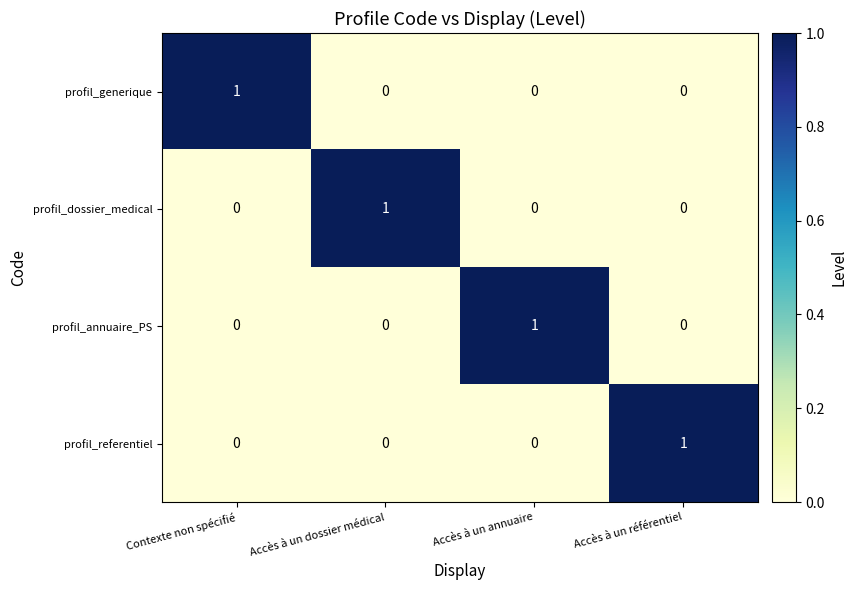

True or false: profil_dossier_medical has a value of 1 at Accès à un dossier médical.

True